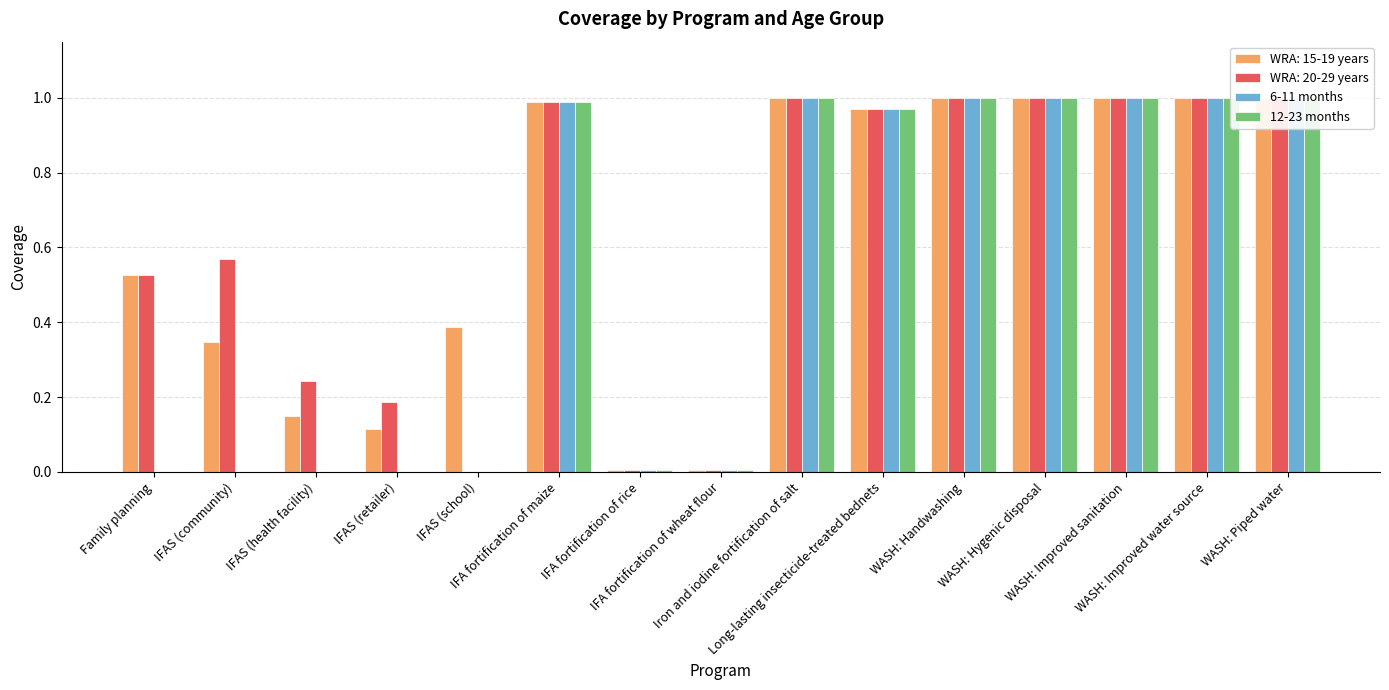

Is the value of 12-23 months at IFAS (health facility) greater than the value of 6-11 months at WASH: Piped water?

No